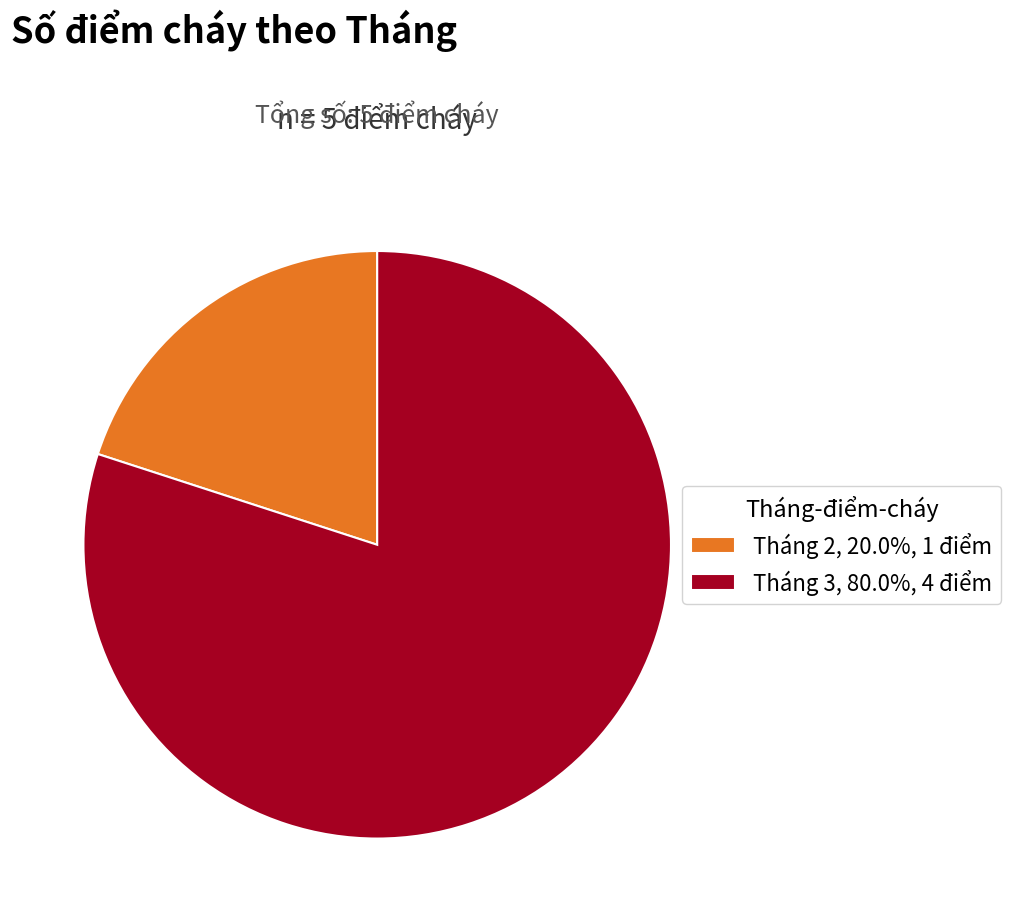

Which category has the smallest portion of the pie?

Tháng 2